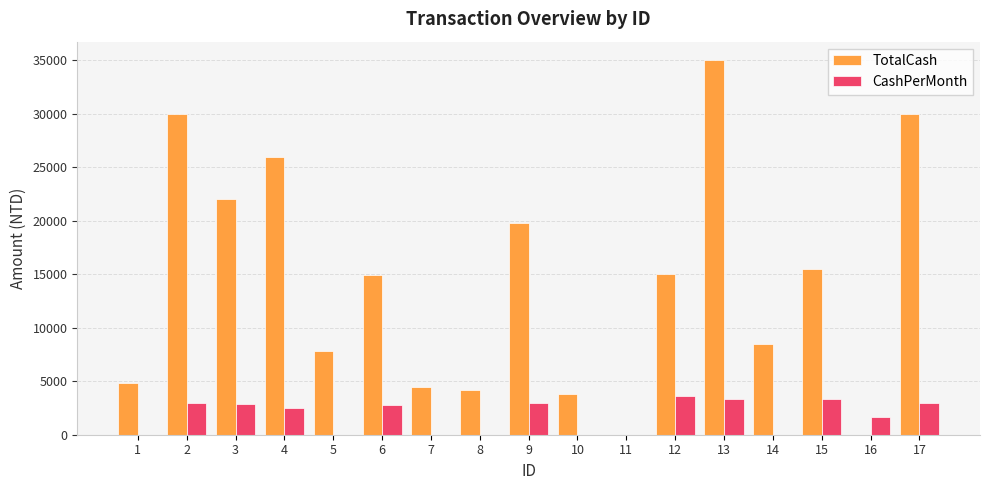

Where does the TotalCash series first go above 14900?

2